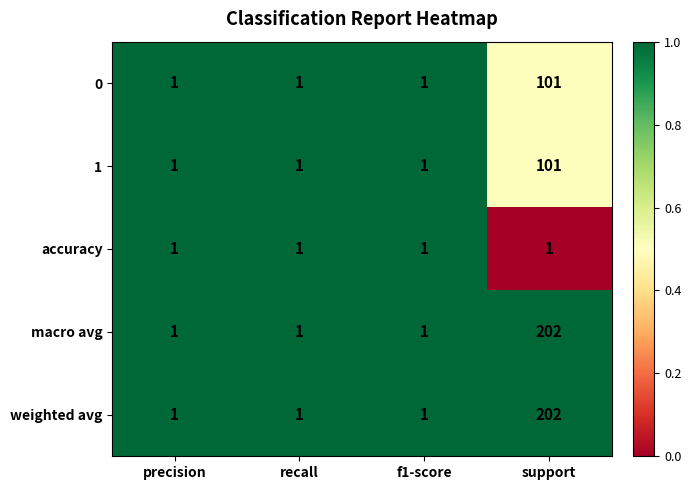

Reading left to right, what are all the values shown in this chart?

0: precision=1	recall=1	f1-score=1	support=101
1: precision=1	recall=1	f1-score=1	support=101
accuracy: precision=1	recall=1	f1-score=1	support=1
macro avg: precision=1	recall=1	f1-score=1	support=202
weighted avg: precision=1	recall=1	f1-score=1	support=202